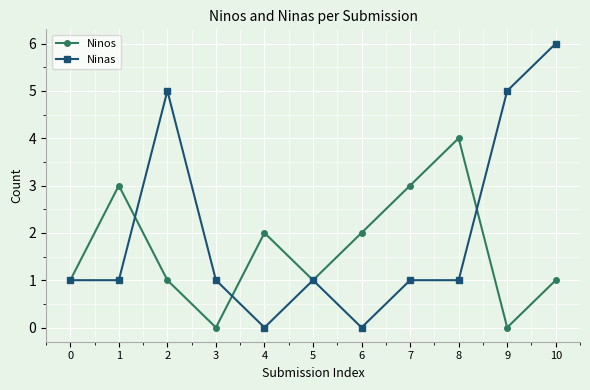

Reading left to right, transcribe all the data shown in this chart.

Ninos: 0=1	1=3	2=1	3=0	4=2	5=1	6=2	7=3	8=4	9=0	10=1
Ninas: 0=1	1=1	2=5	3=1	4=0	5=1	6=0	7=1	8=1	9=5	10=6